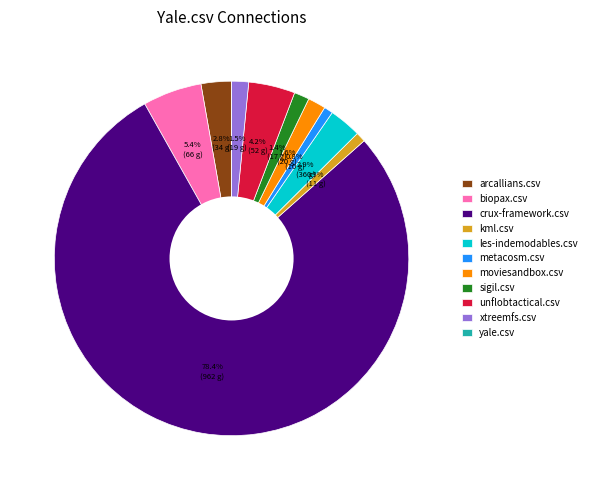

To the nearest percent, what is the difference between the biopax.csv and unflobtactical.csv slice percentages?

1%